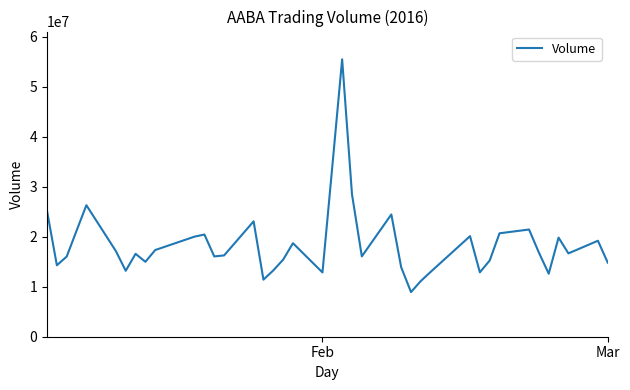

What is the difference between the maximum and minimum values?

46594048